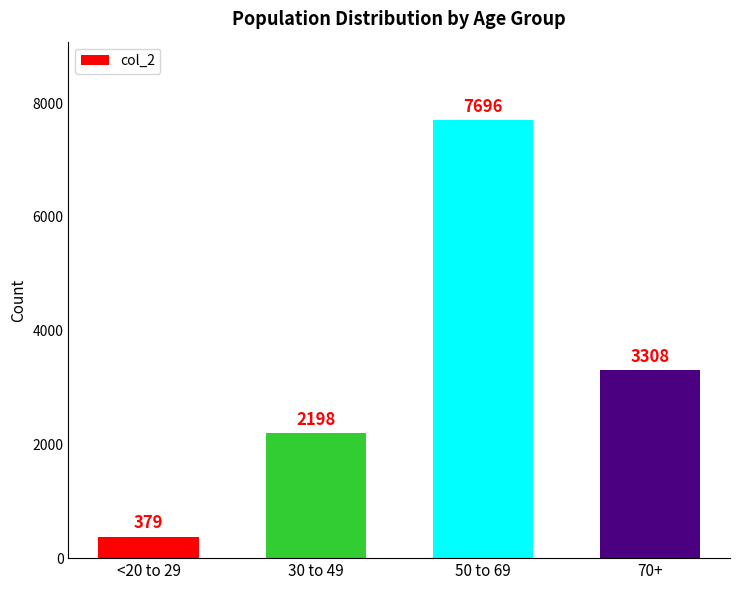

How many data points does each series have?

4